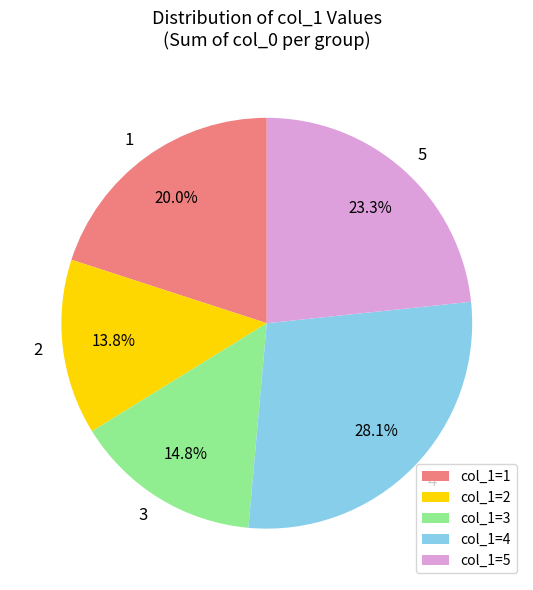

Does any single category account for the majority?

No